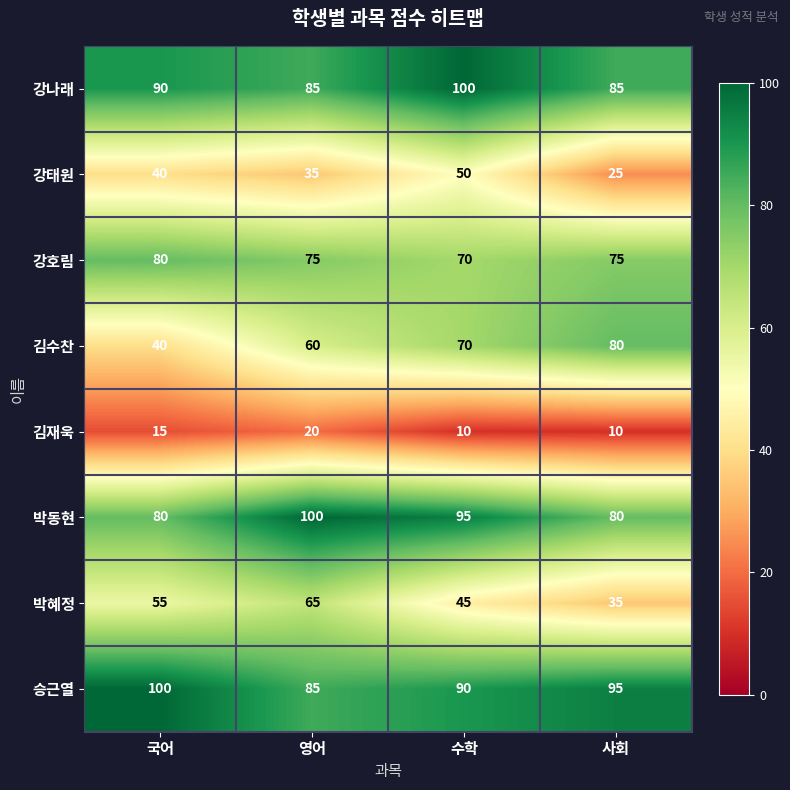

What is the sum of all 박혜정 values?

200